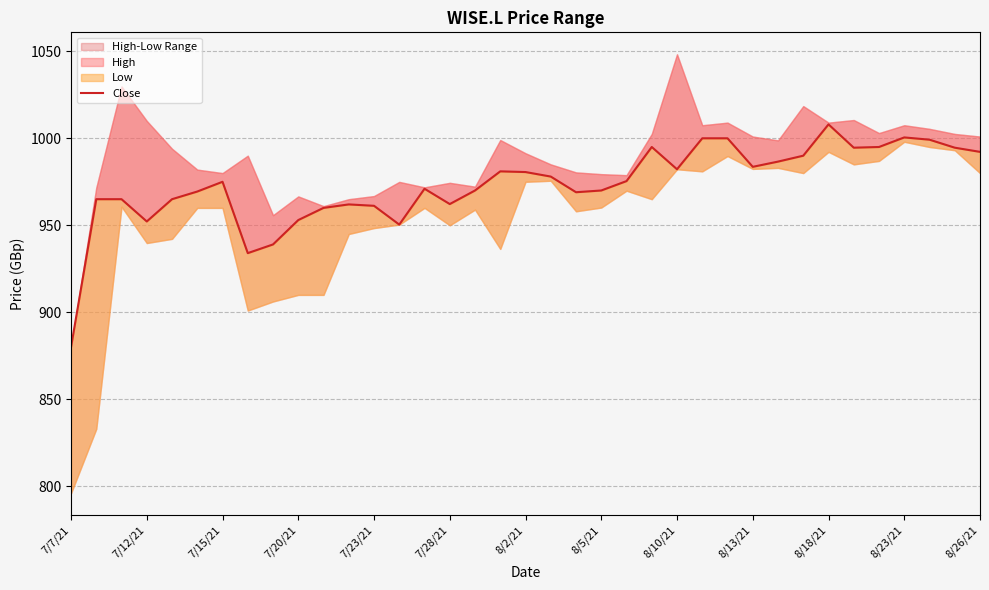

How many data points does each series have?

37